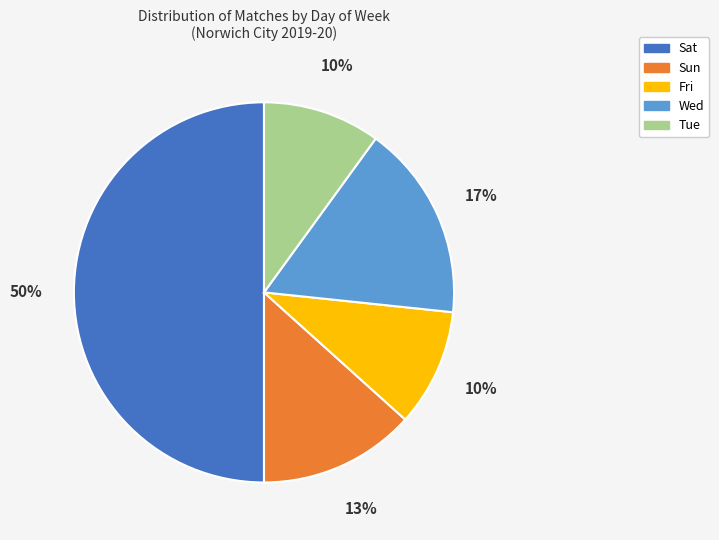

To the nearest percent, what is the combined percentage of Wed and Sat?

67%